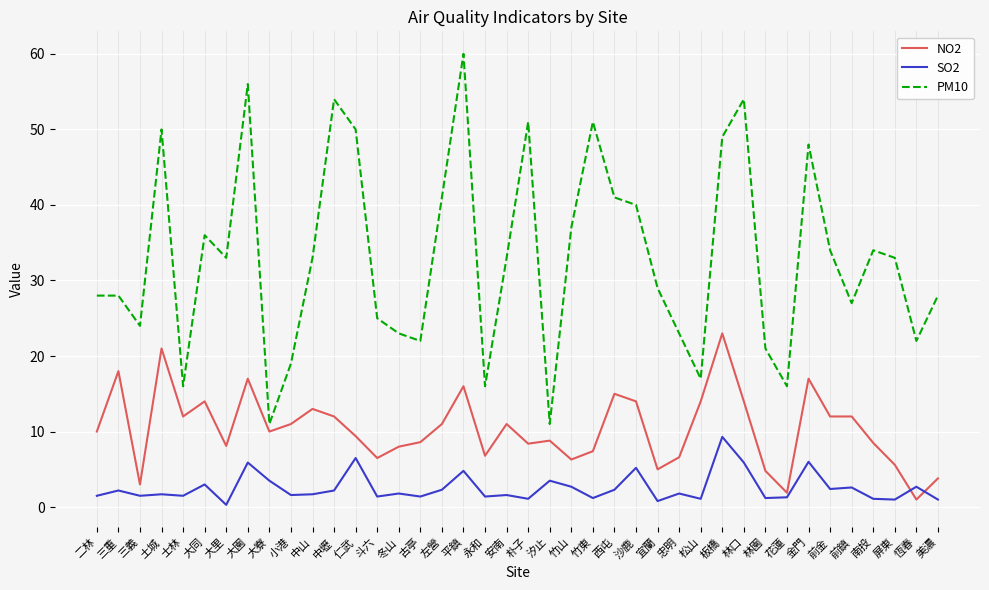

How many lines are shown in the chart?

3